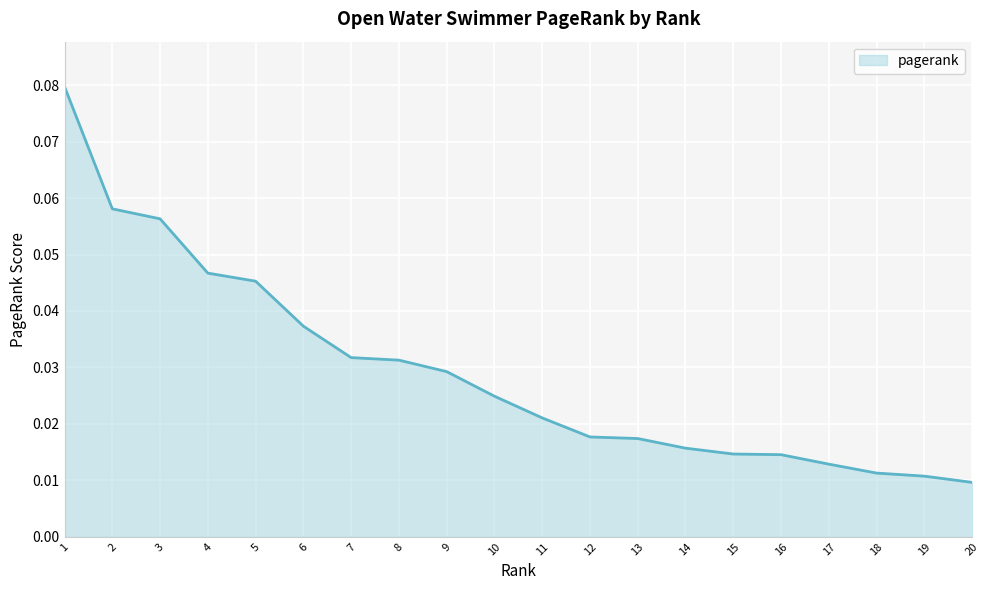

The chart shows a value of 0.1 at 5. True or false?

False